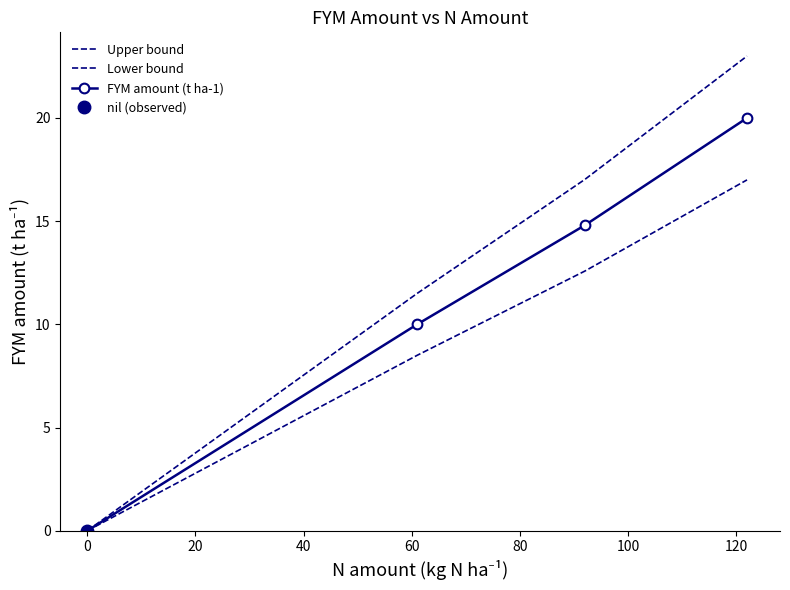

What is the difference between the maximum and second lowest values in the FYM amount (t ha-1) series?

10.0